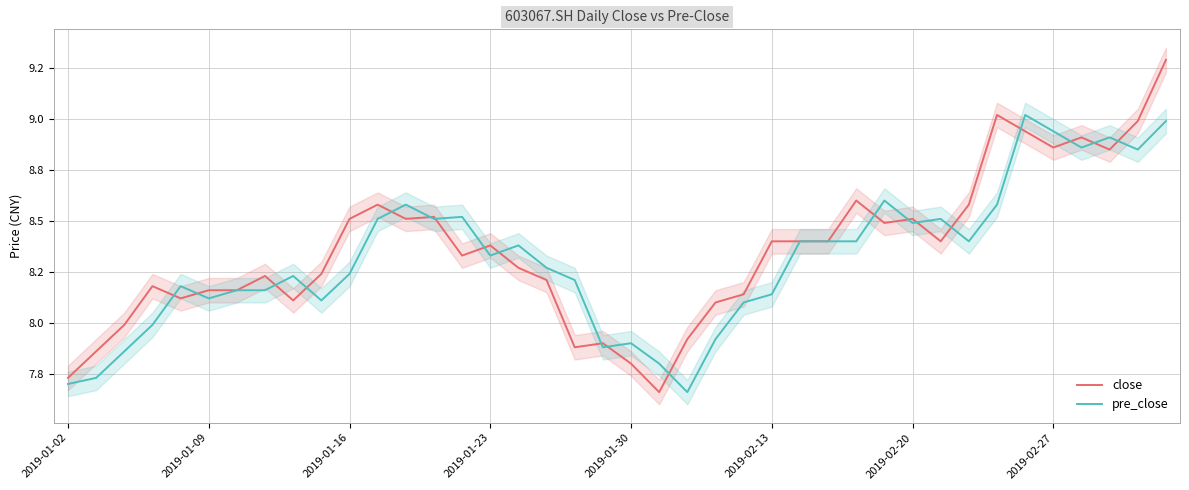

The value of close at 26 is 8.4. True or false?

True